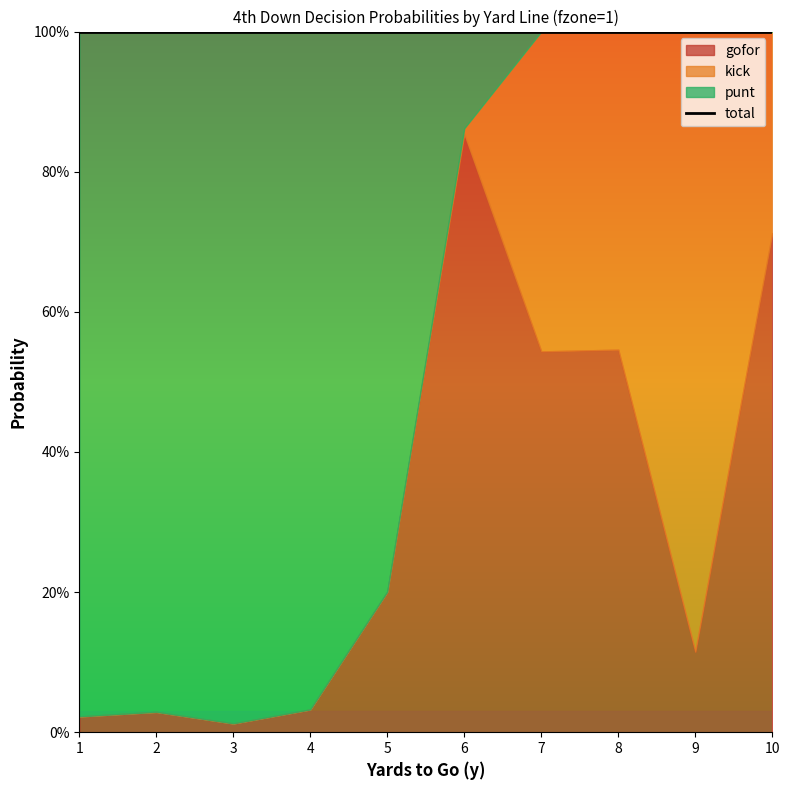

What is the value of the kick point at the 9th from the left?

0.9